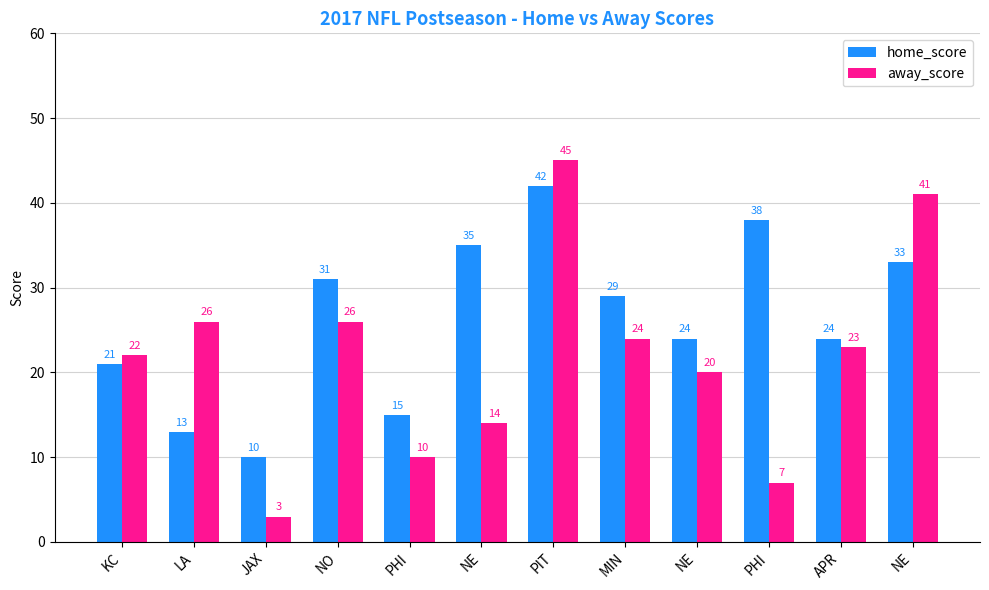

At which category is the sum across all series the highest?

PIT